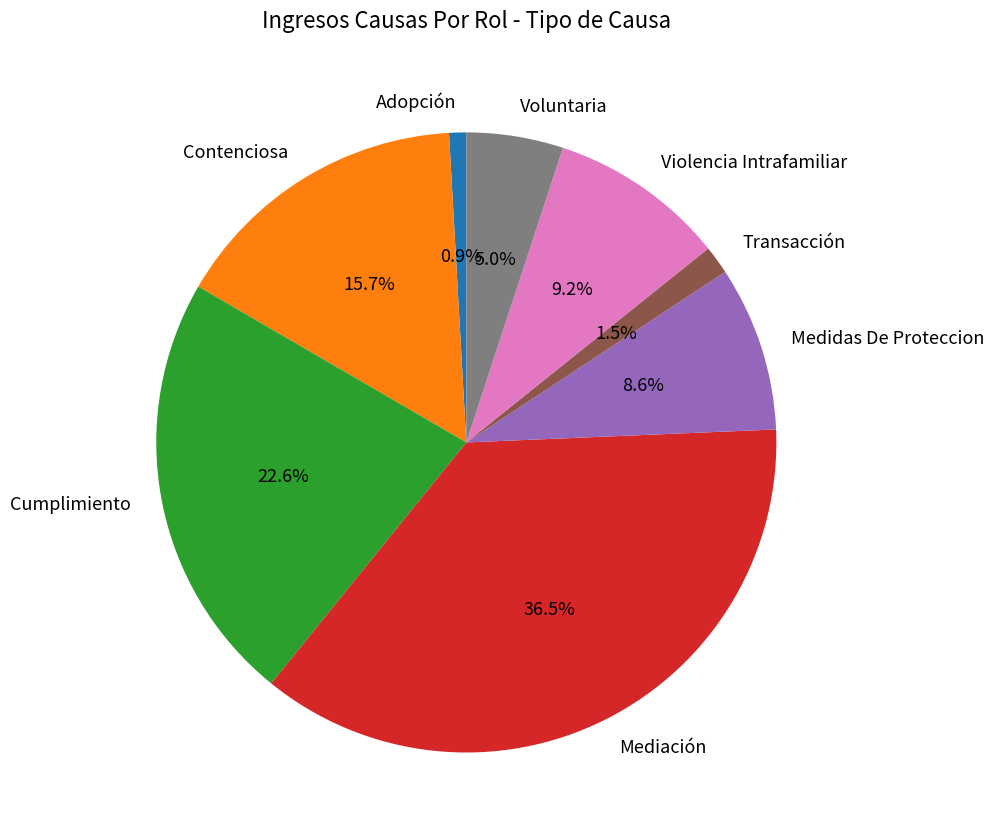

Approximately how many times larger is the value at Voluntaria compared to Contenciosa?

0.3